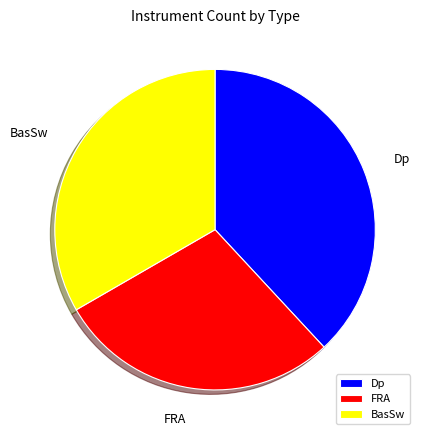

Combined, do BasSw and FRA account for over 50%?

Yes